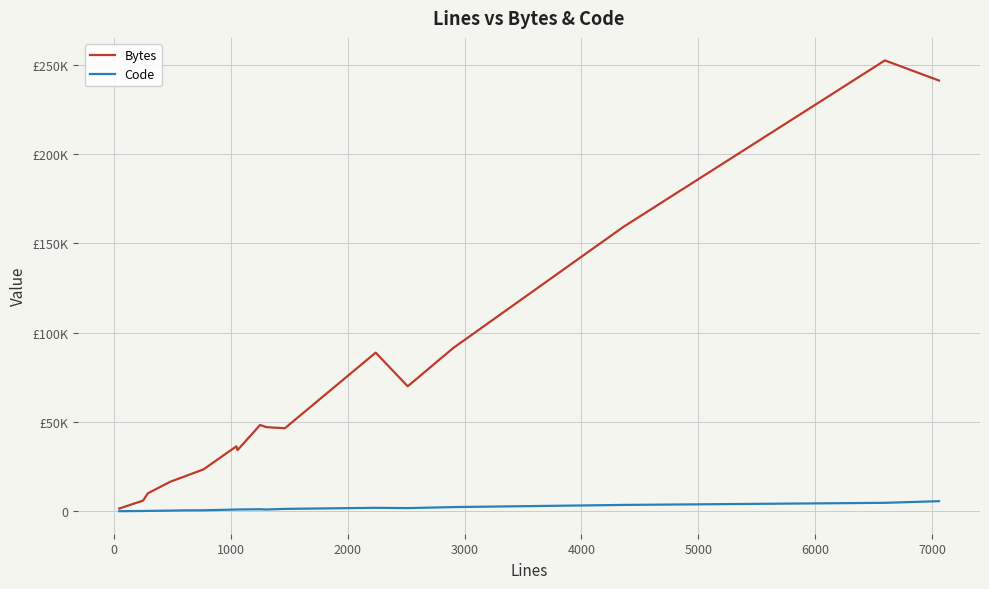

True or false: Bytes and Code cross at least once.

False